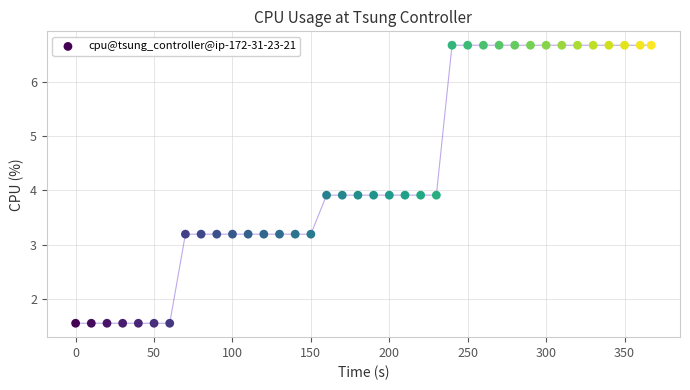

What is the range of Y values (max minus min)?

5.1